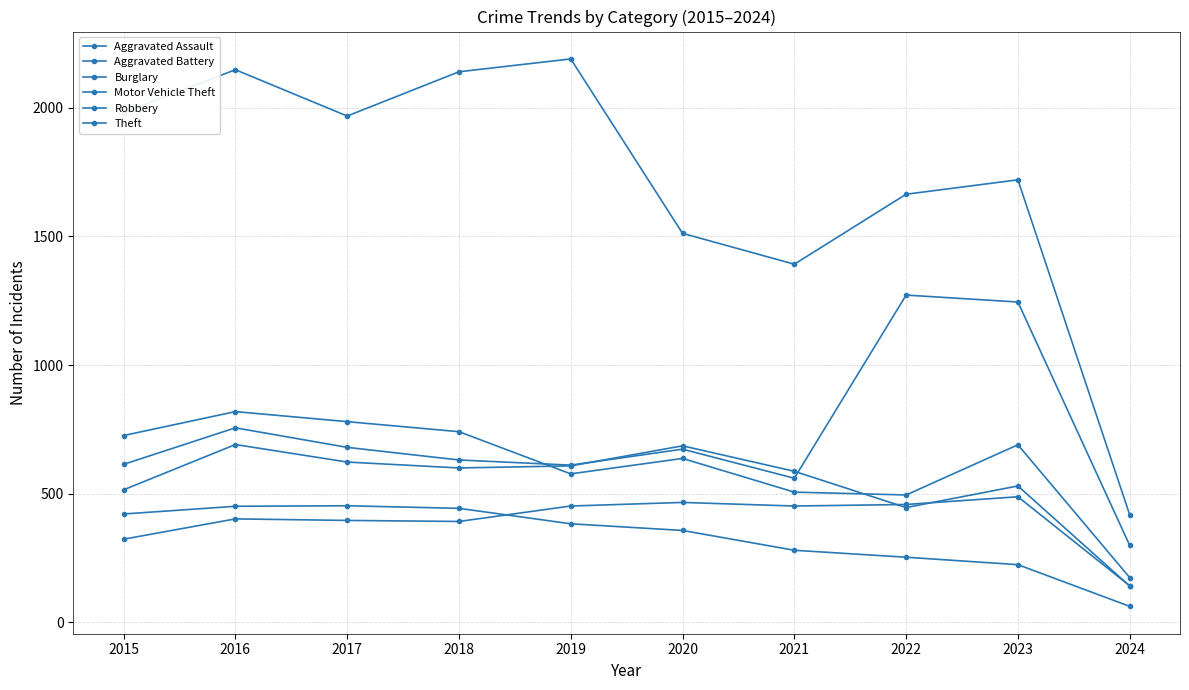

How many values in the Robbery series are below 690?

5